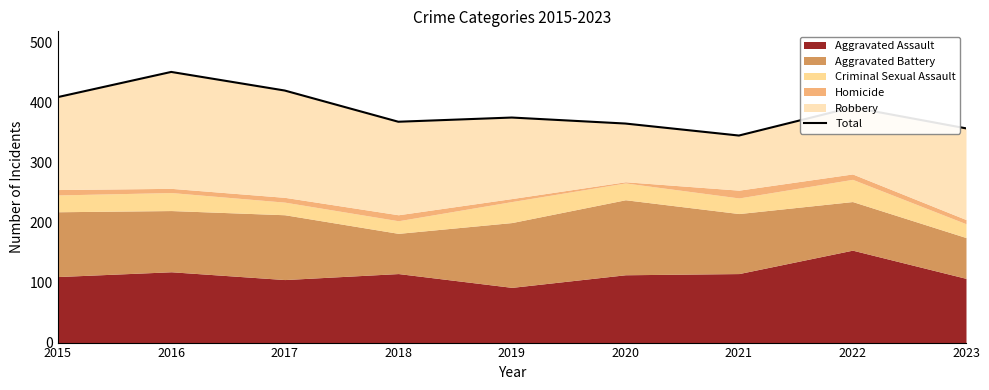

Rank the categories by value from highest to lowest.

2016, 2017, 2015, 2022, 2019, 2018, 2020, 2023, 2021